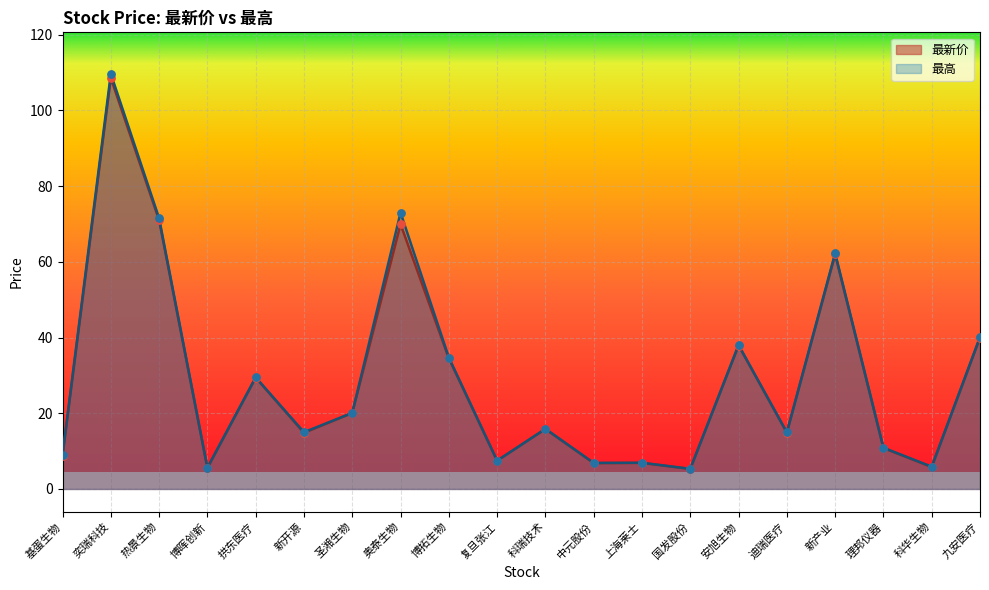

What are all the series names shown in the legend?

最新价, 最高